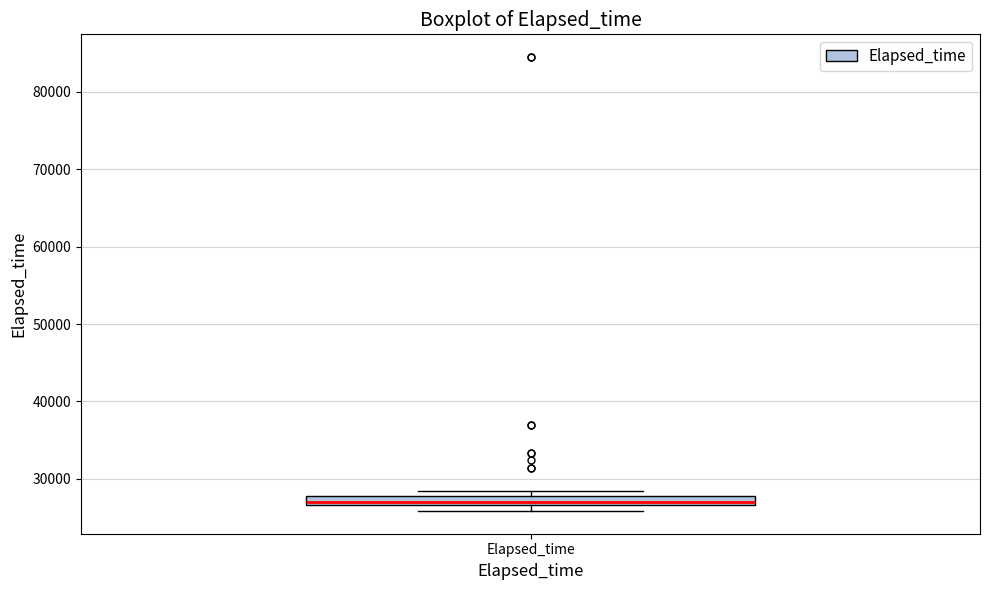

Where is the upper edge of the box for Elapsed_time on the y-axis? The values are not printed on the chart, so give them approximately, as read against the axis.

28000